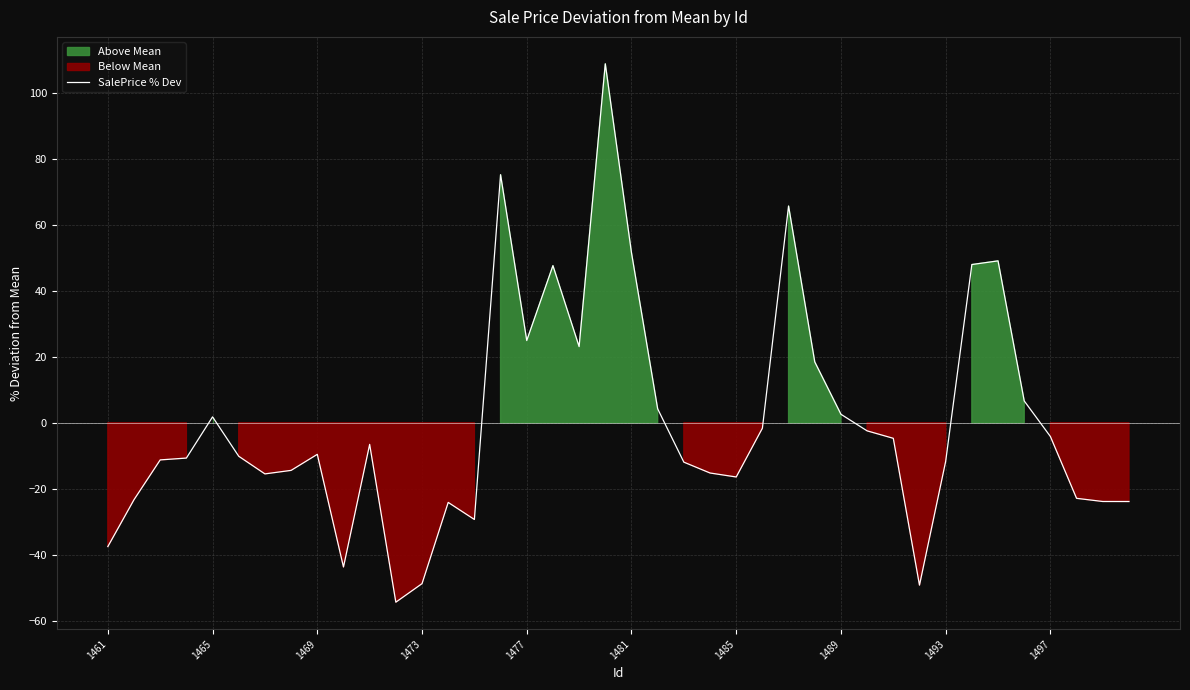

What is the difference between the maximum and minimum values?

163.2